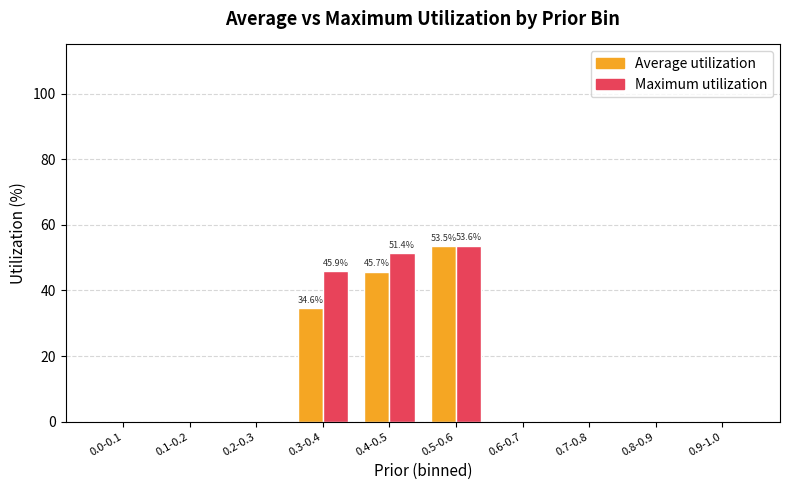

How many series are shown in this chart?

2